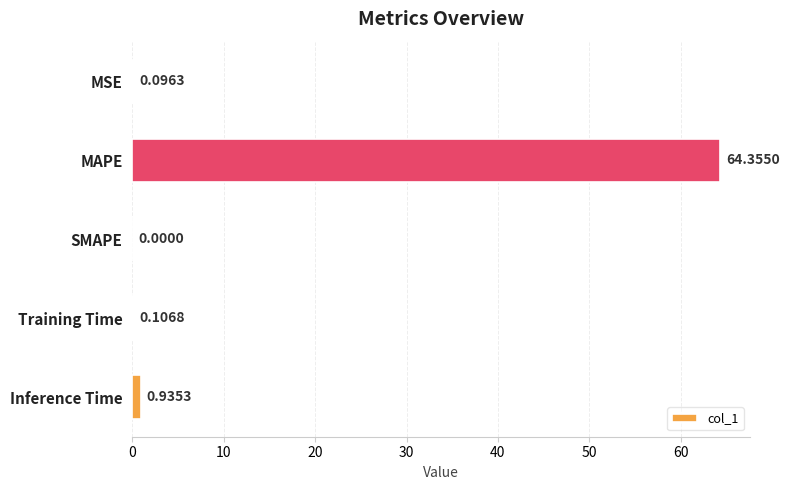

Which has a higher value, SMAPE or MAPE?

MAPE